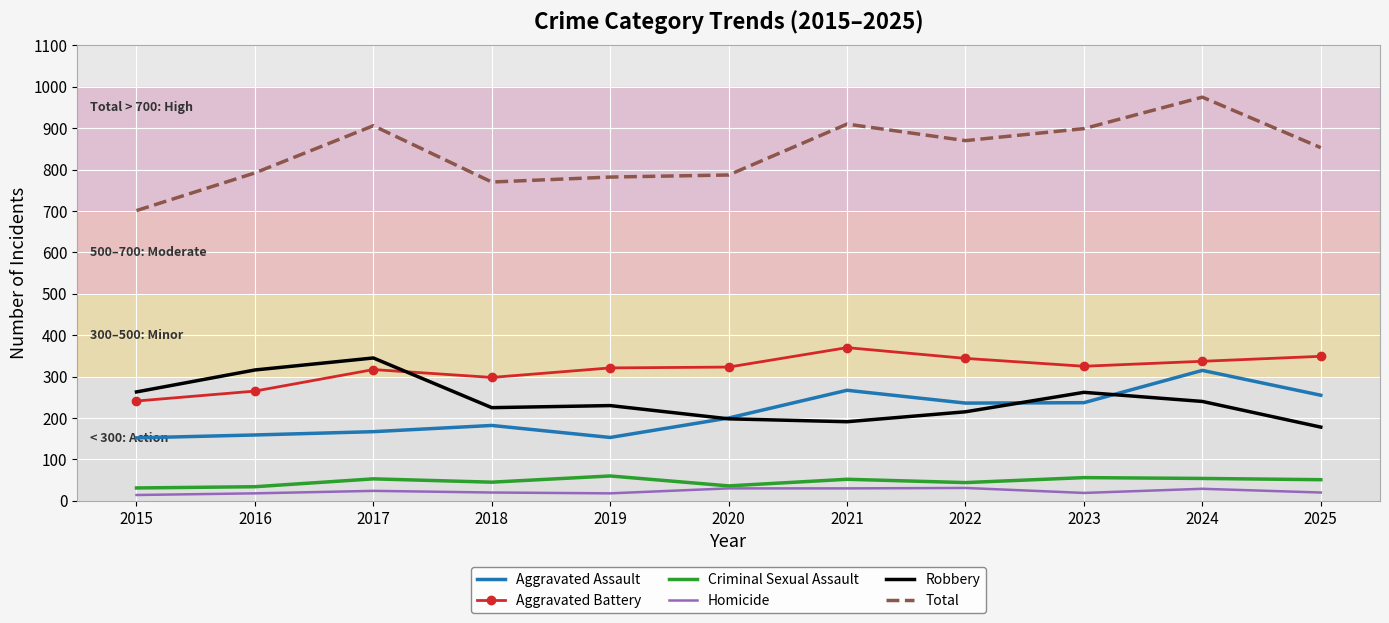

The value of Total at 2021 is 910. True or false?

True